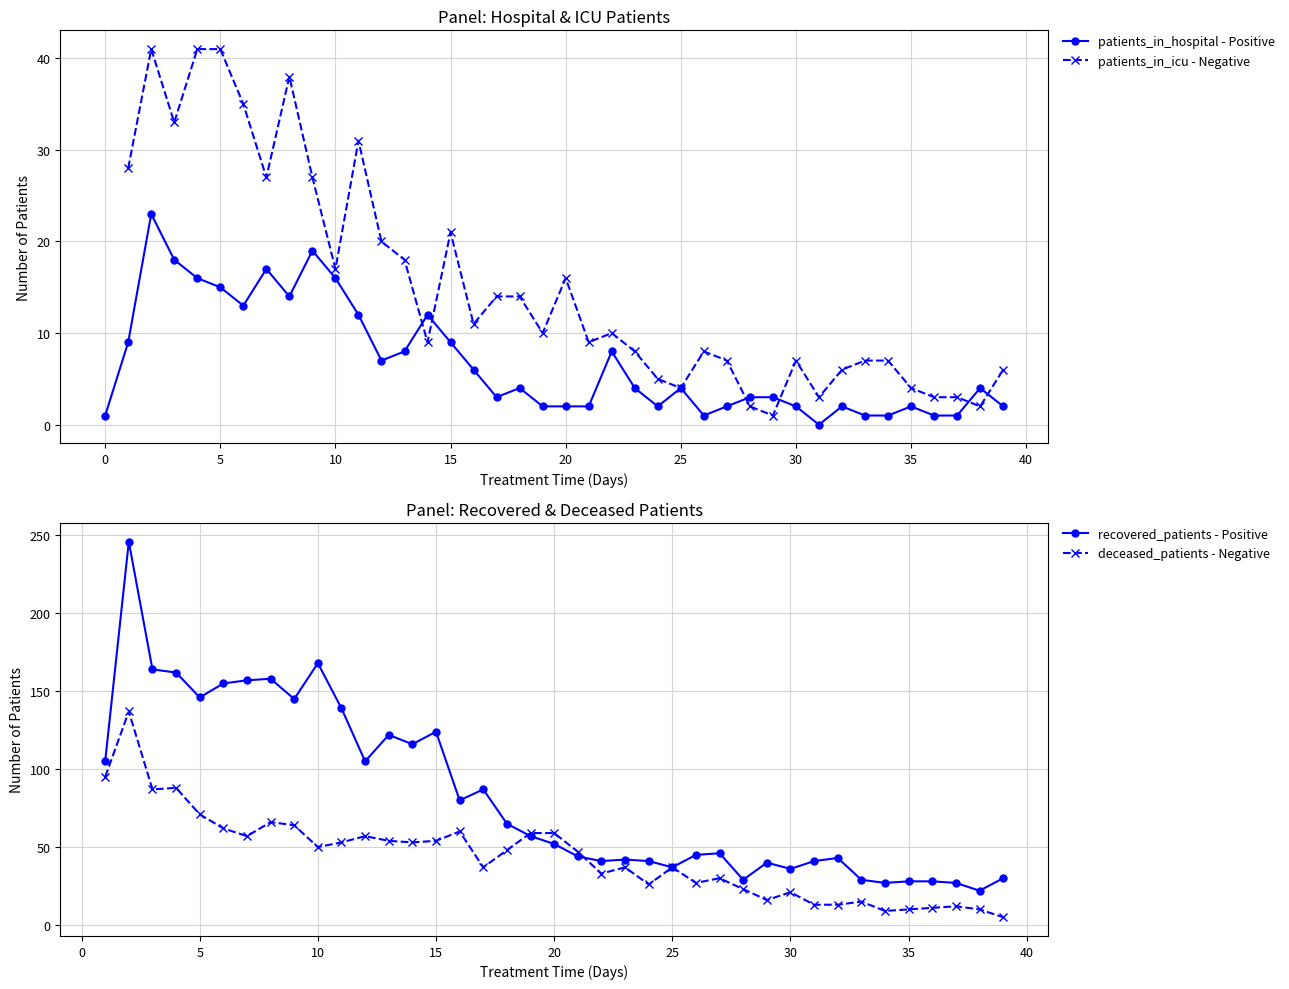

True or false: patients_in_hospital - Positive has more than 0 interior local peaks.

True